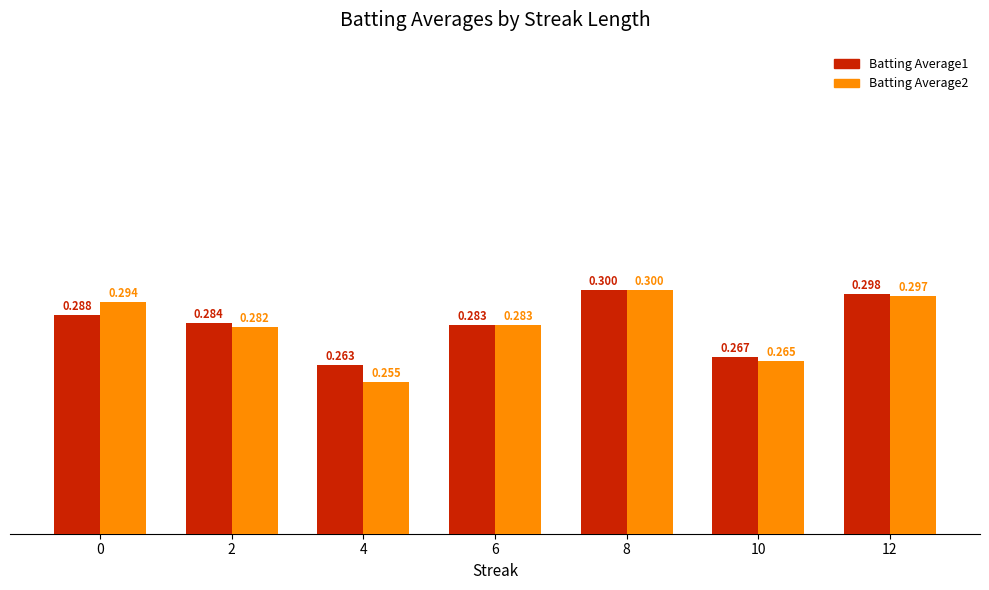

How many groups of bars are there?

7